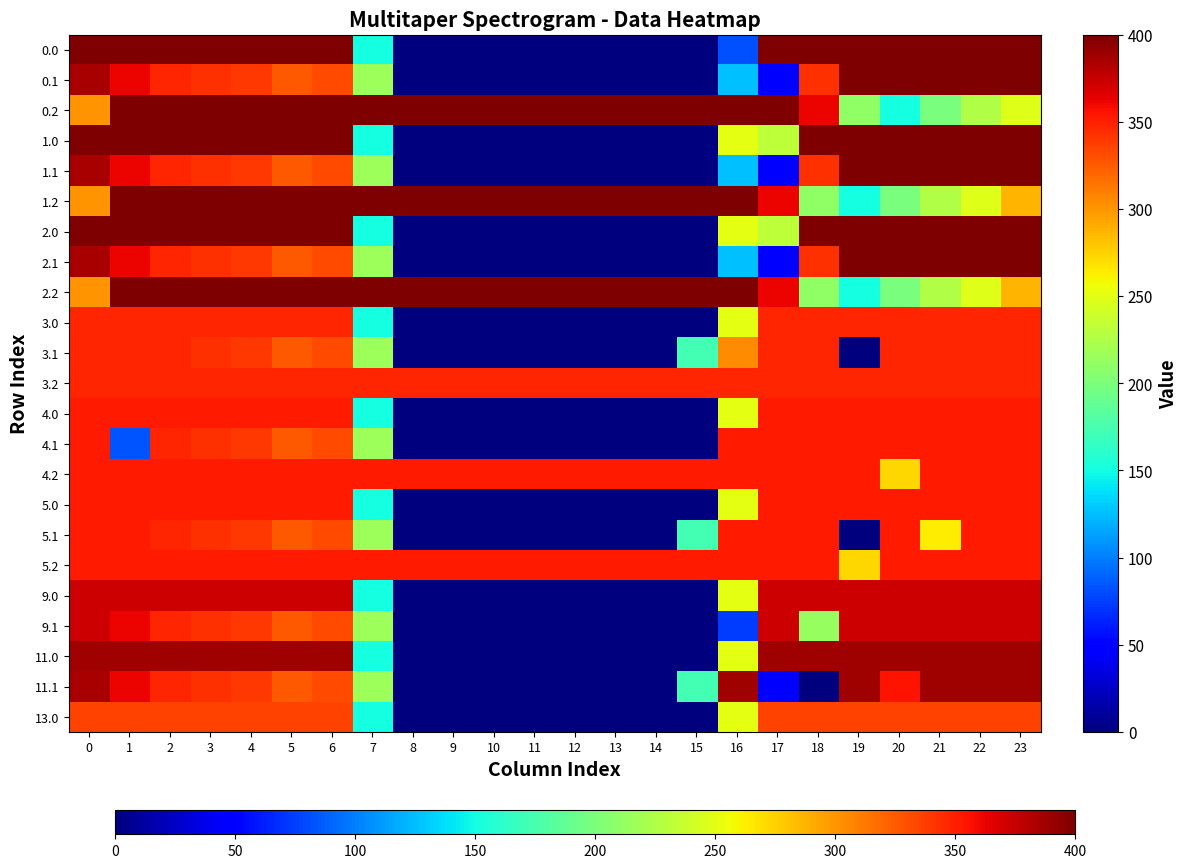

At how many categories does at least one series exceed 397?

24